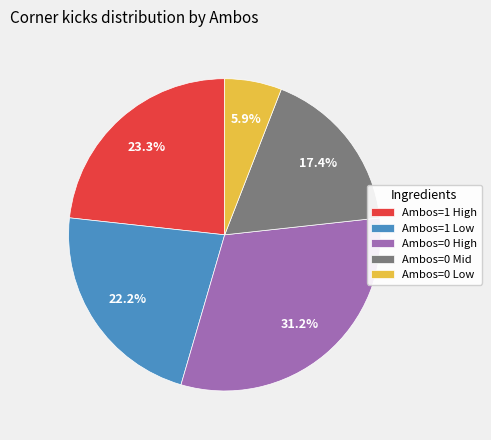

Is there any slice that represents more than half of the pie?

No